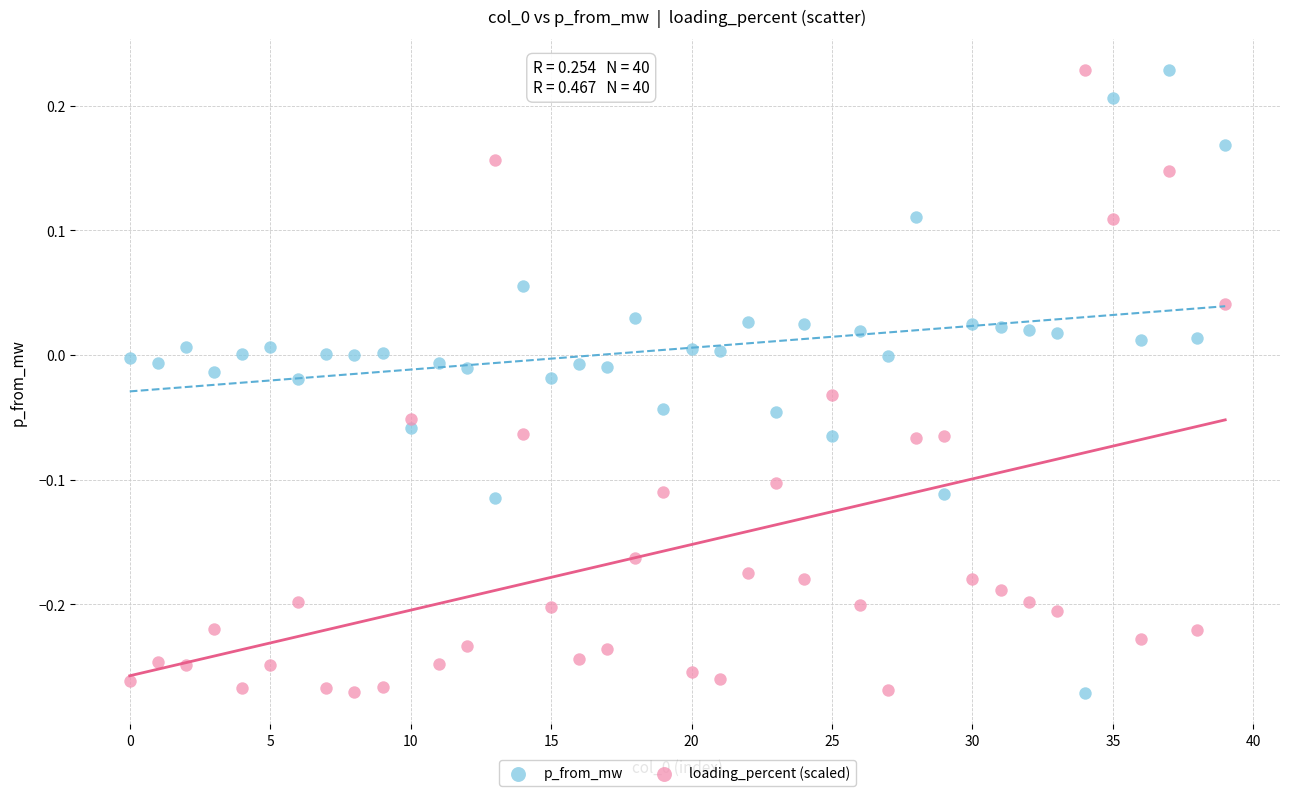

What are all the series names shown in the legend?

p_from_mw, loading_percent (scaled)